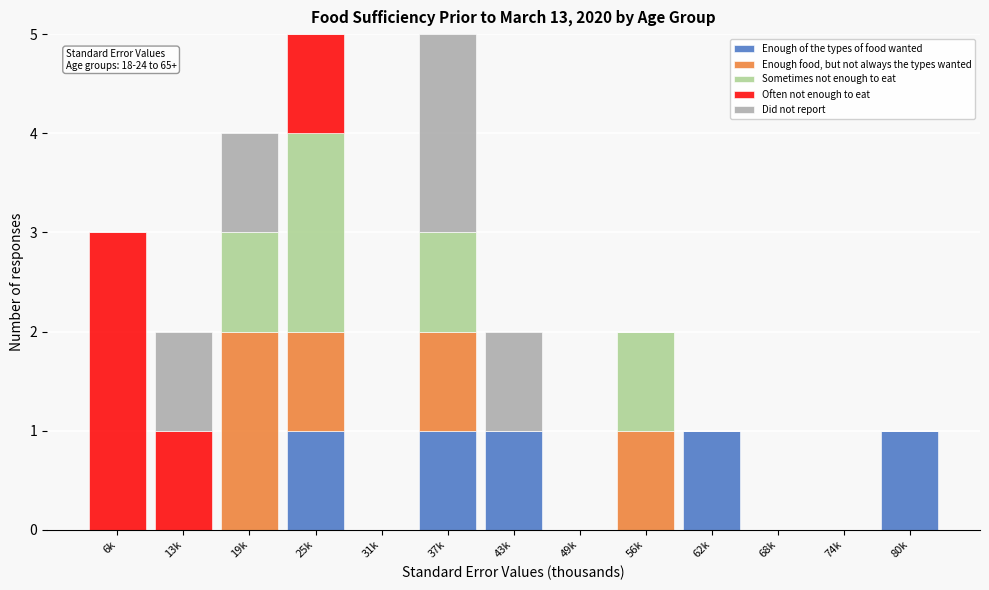

True or false: Enough of the types of food wanted has a value of 0 at 74k.

True